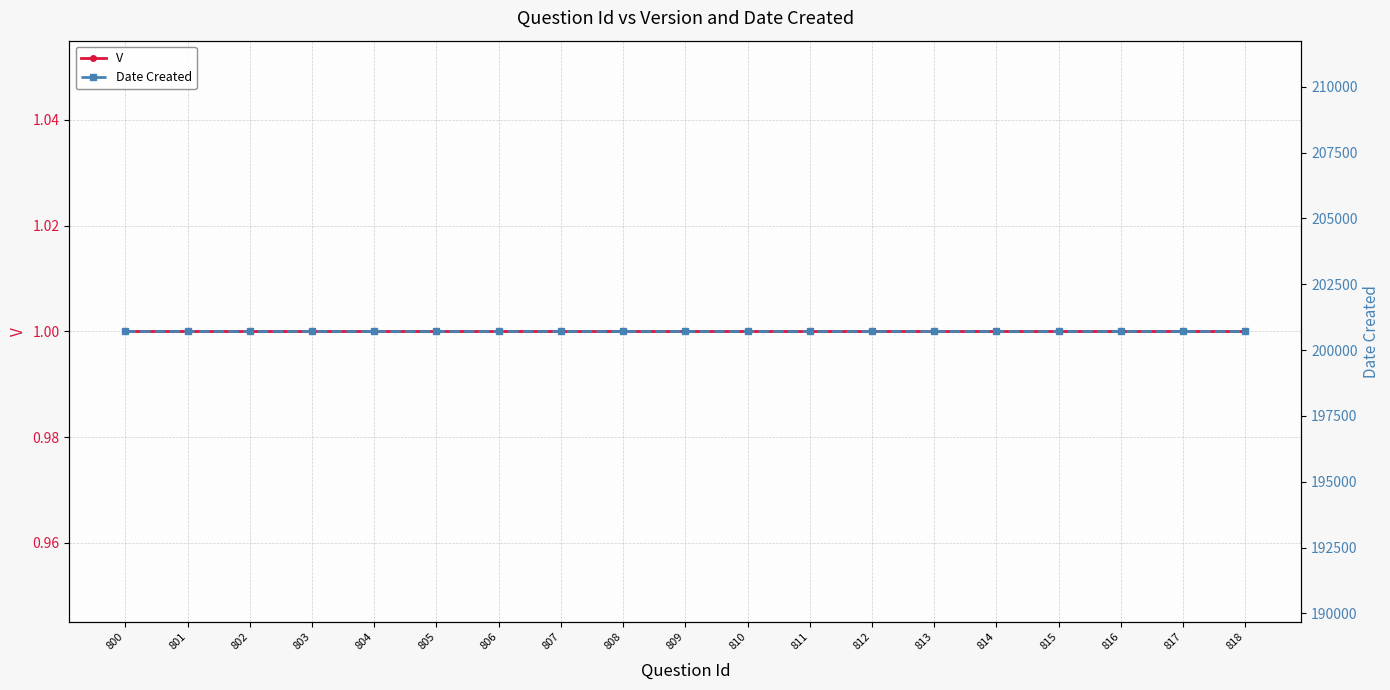

How many lines are shown in the chart?

2